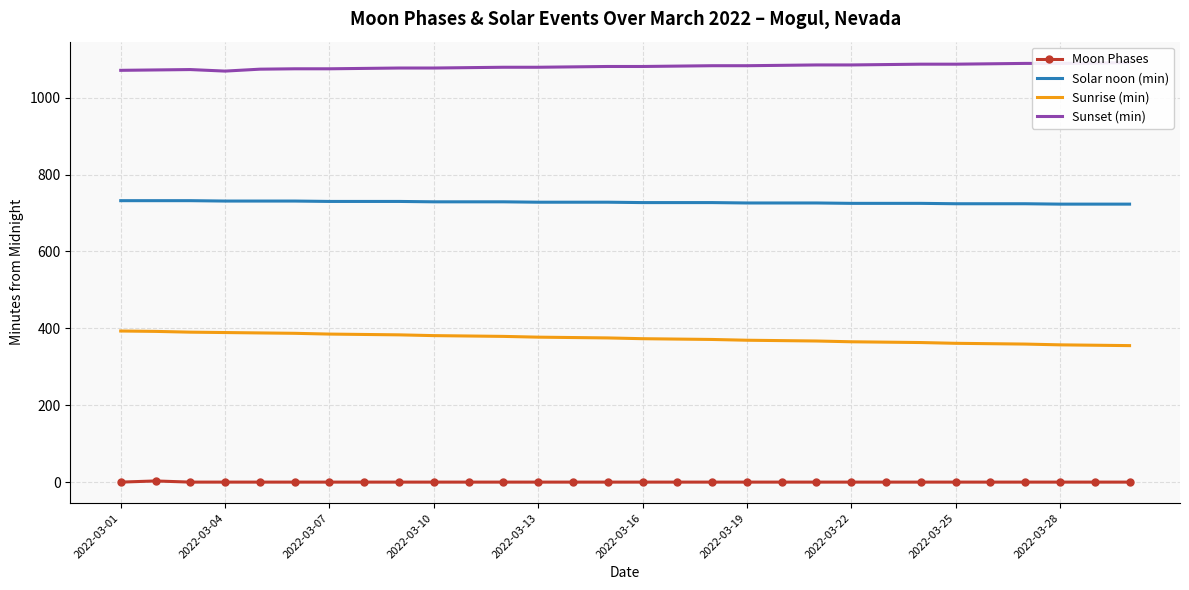

Which category has the lowest value in the Moon Phases series?

2022-03-01